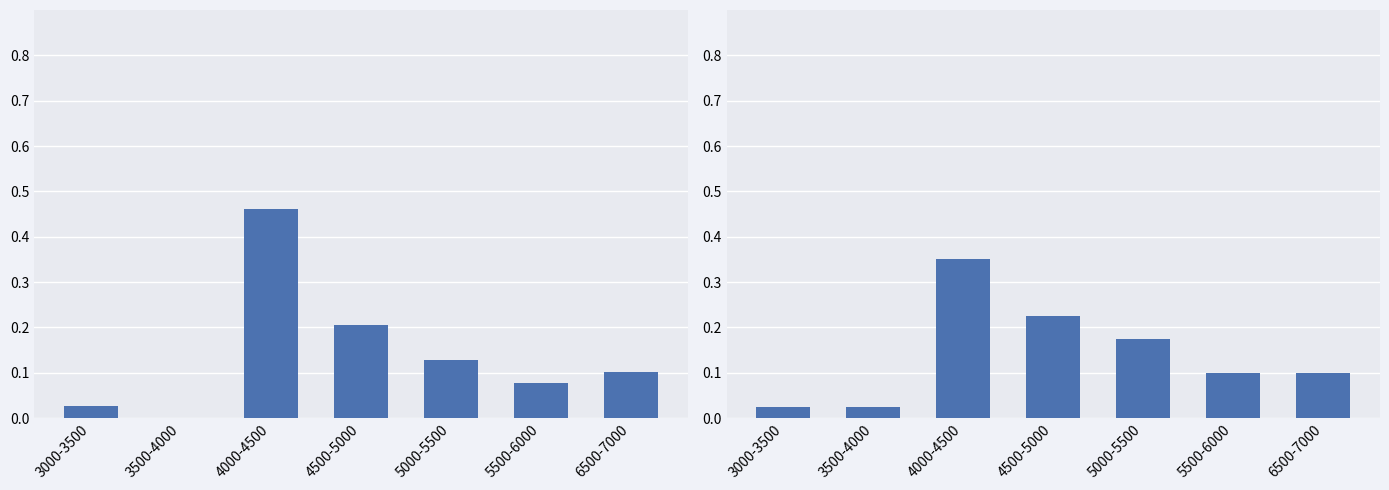

What is the sum of all Precio mínimo values?

1.0